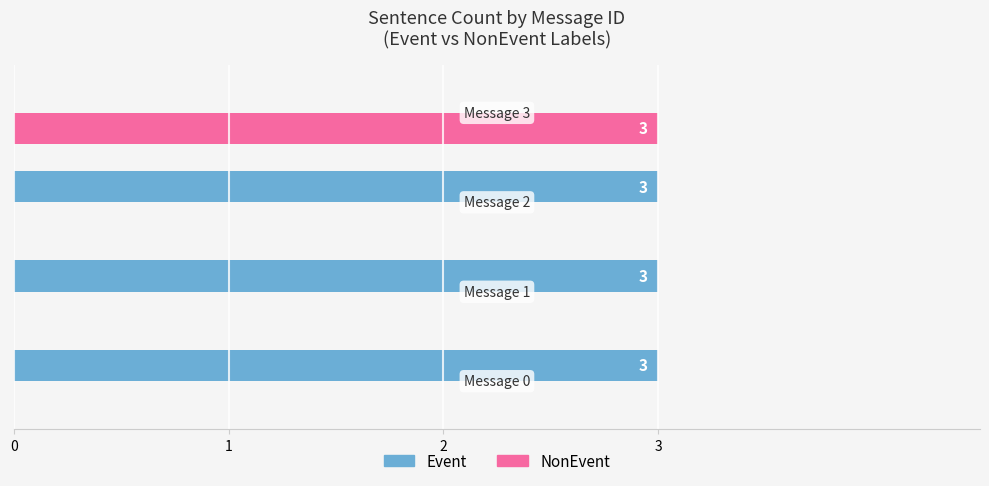

How many NonEvent values are between 0 and 3?

4